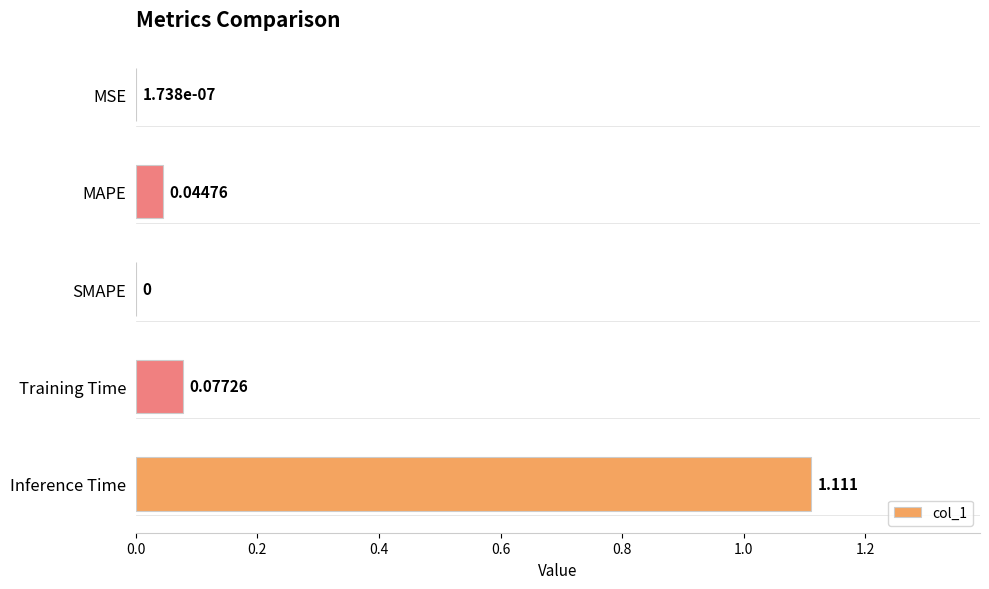

Between SMAPE and Training Time, which is larger?

Training Time